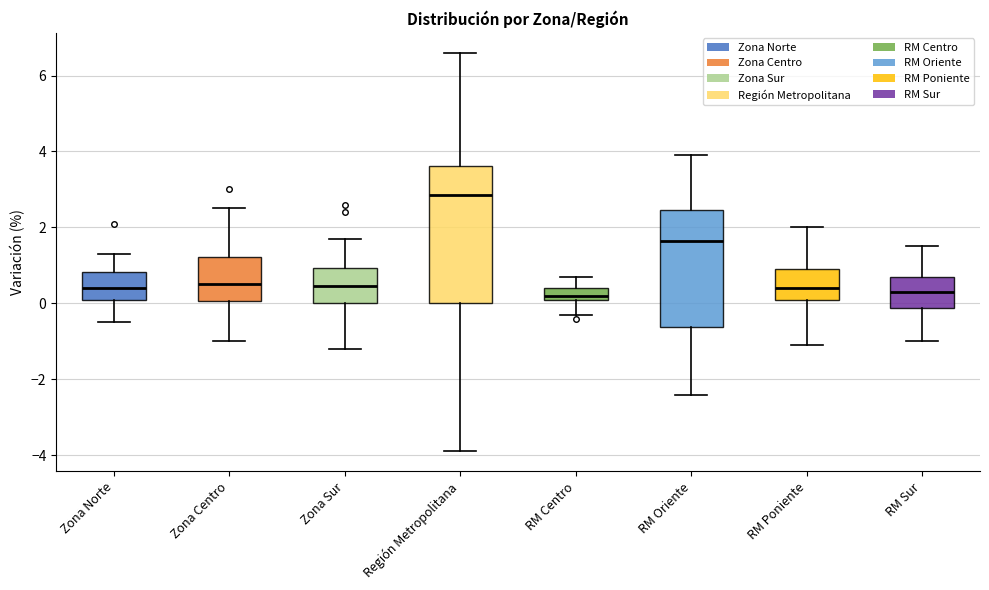

Where is the lower edge of the box for RM Sur on the y-axis? The values are not printed on the chart, so give them approximately, as read against the axis.

-0.2